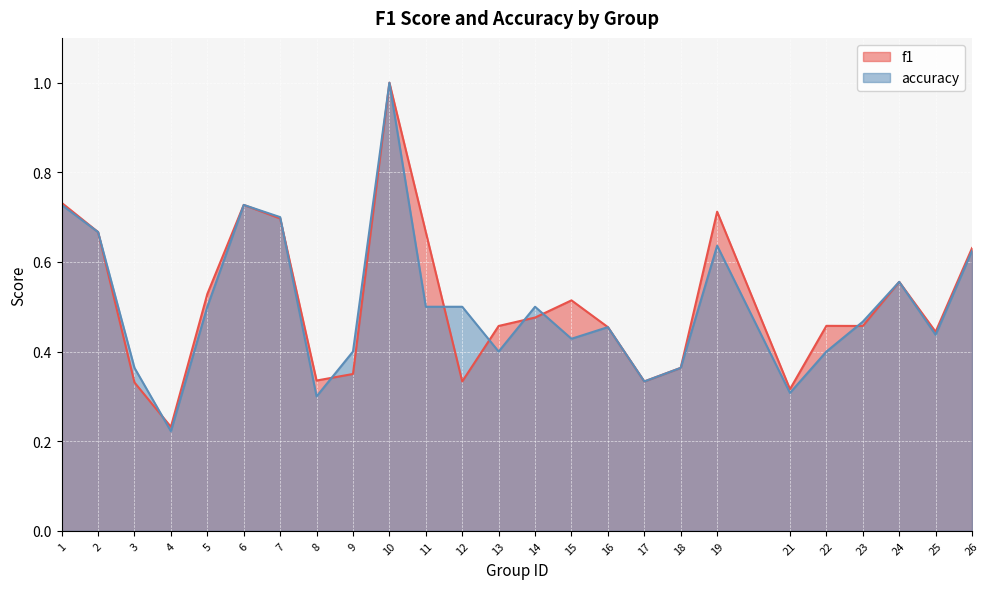

True or false: f1 has a value of 1.5 at 10.

False